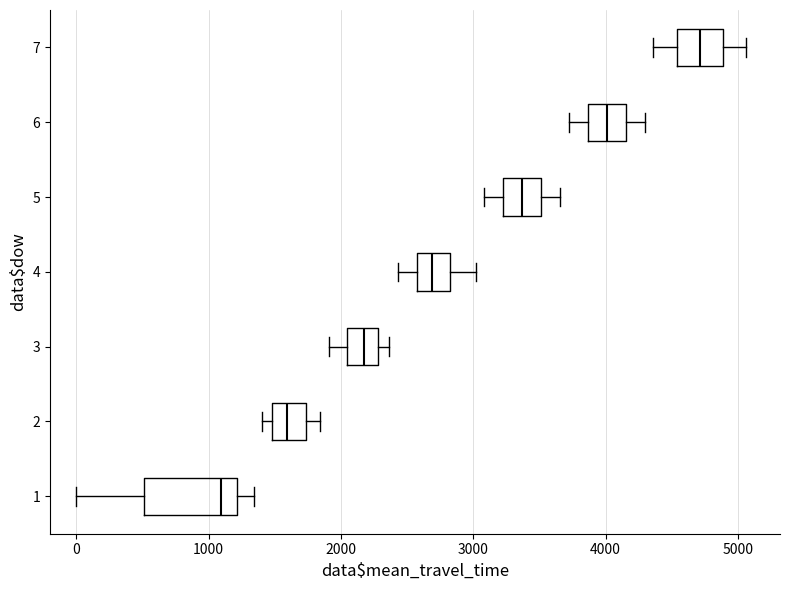

Which box has the furthest to the right median line?

7